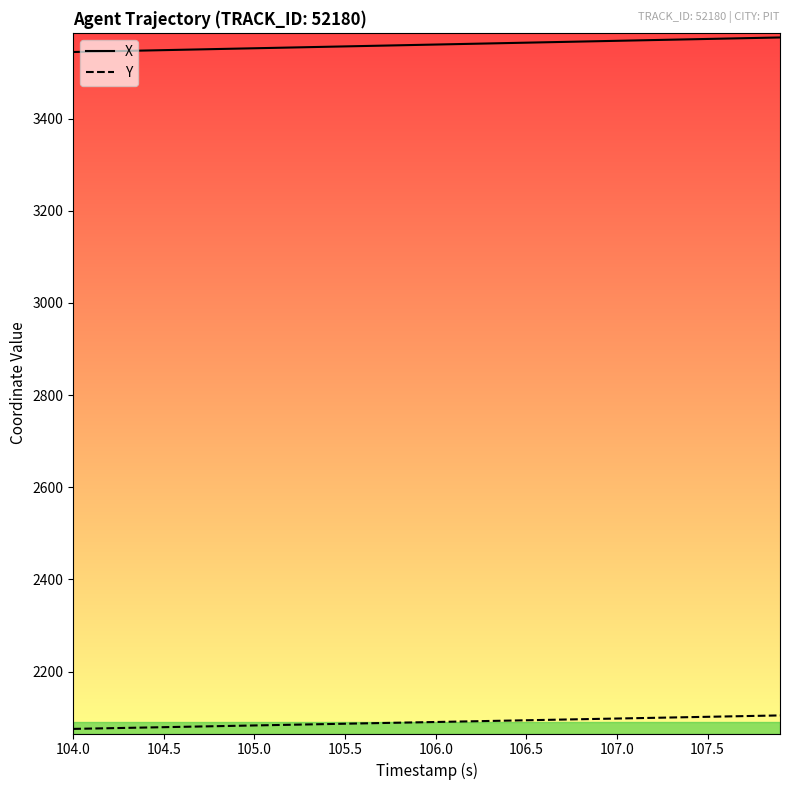

True or false: X and Y intersect in this chart.

False